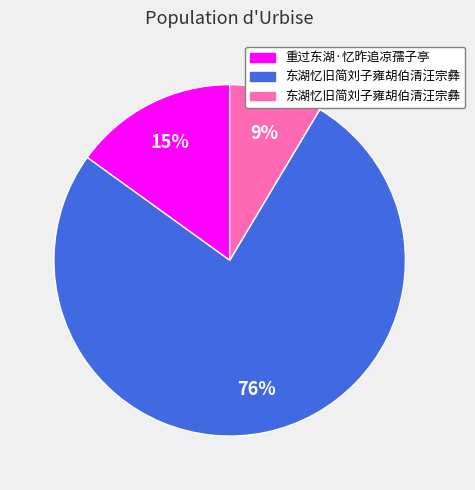

How many slices are in this pie chart?

3